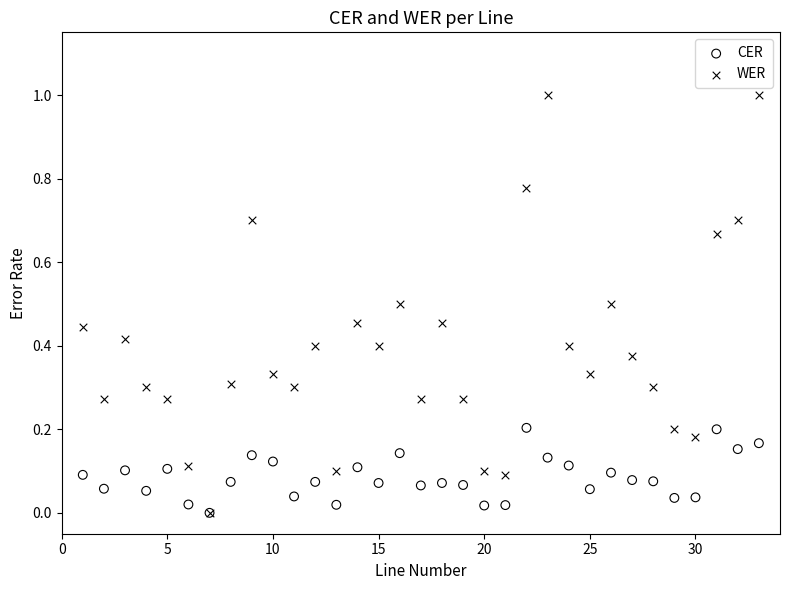

What are all the series names shown in the legend?

CER, WER